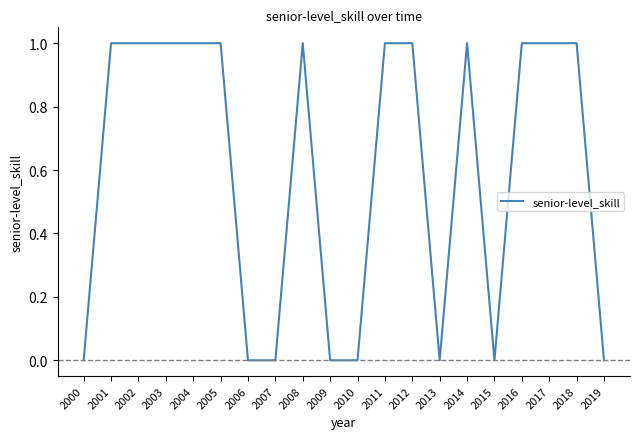

How many values are below 1?

8